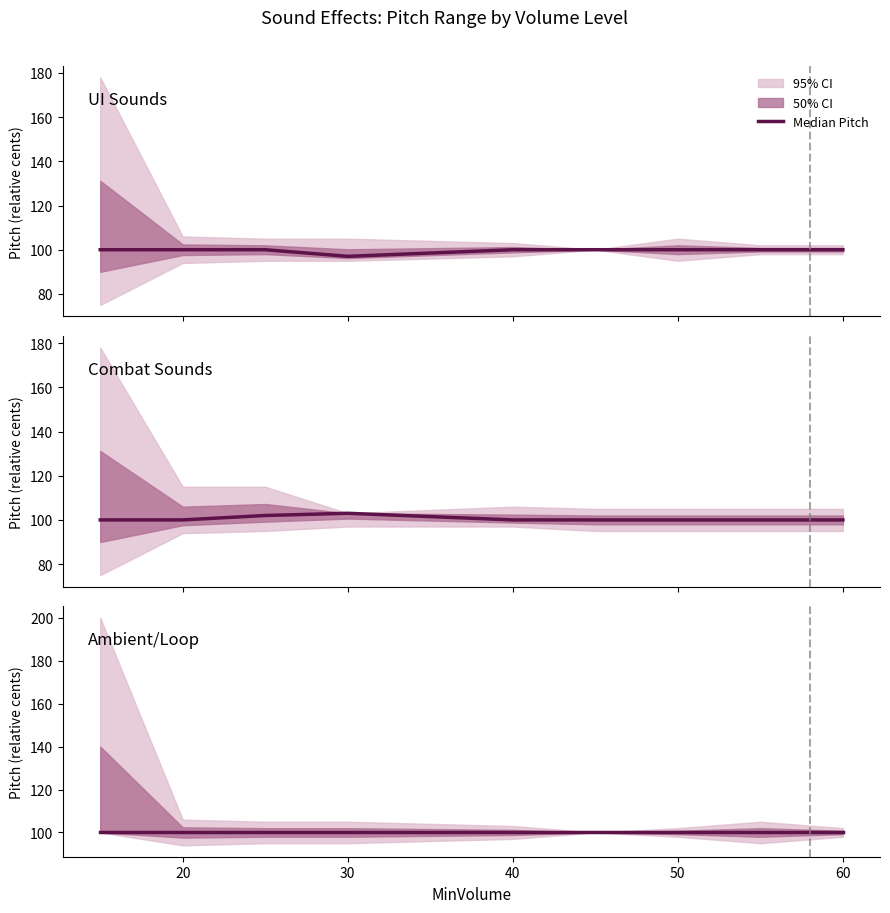

At which label does MaxPitch reach its peak?

15